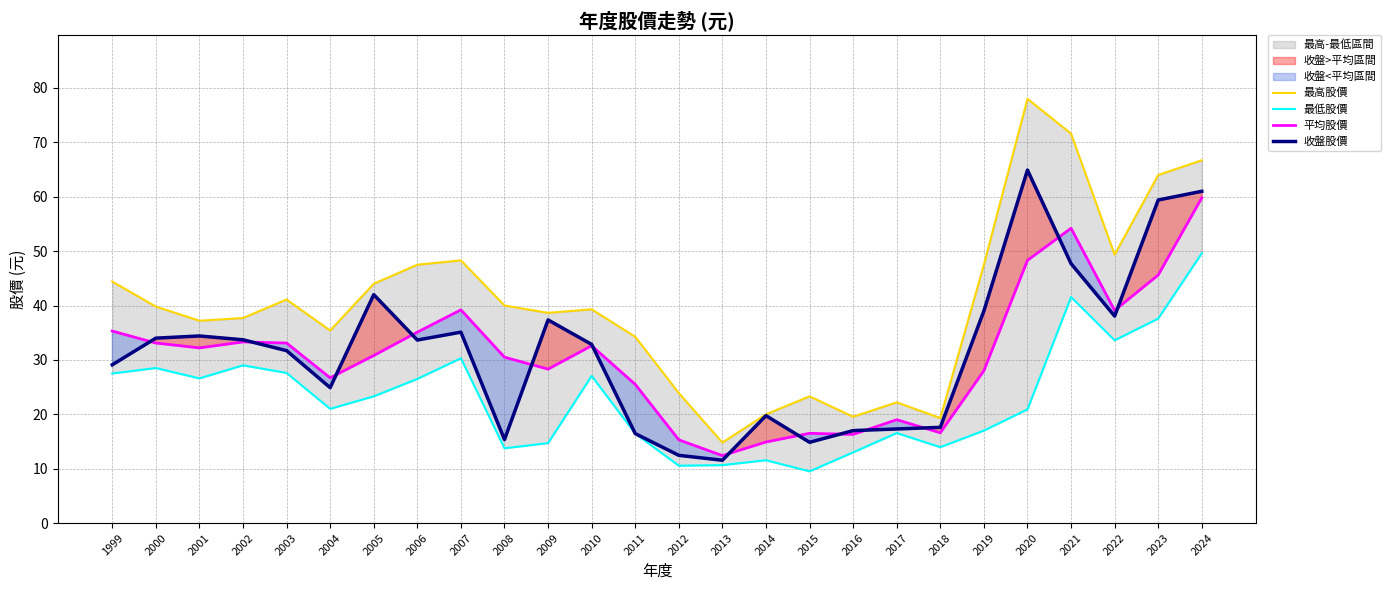

At which category is the sum across all series the highest?

2024